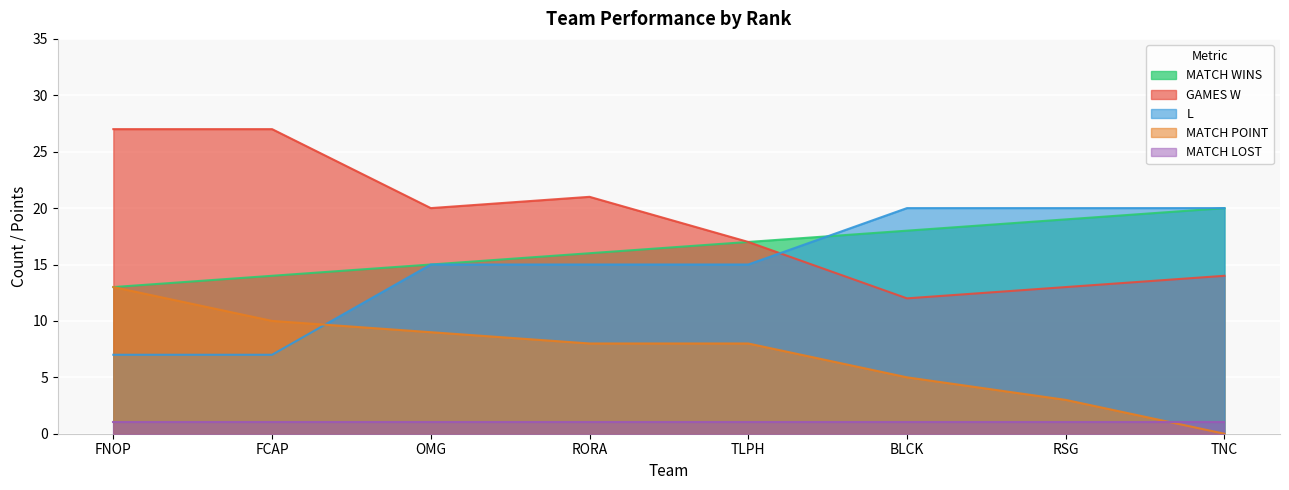

What is the difference between the highest and lowest values at BLCK?

19